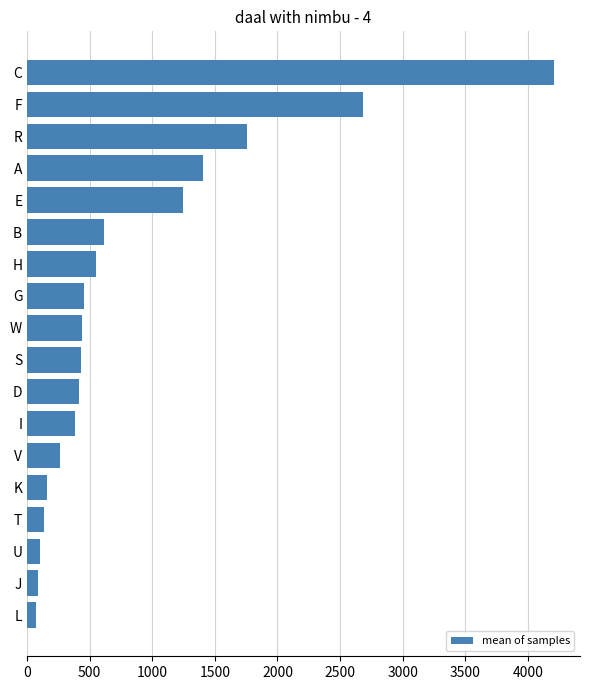

What is the difference between the maximum and minimum values?

4132.8